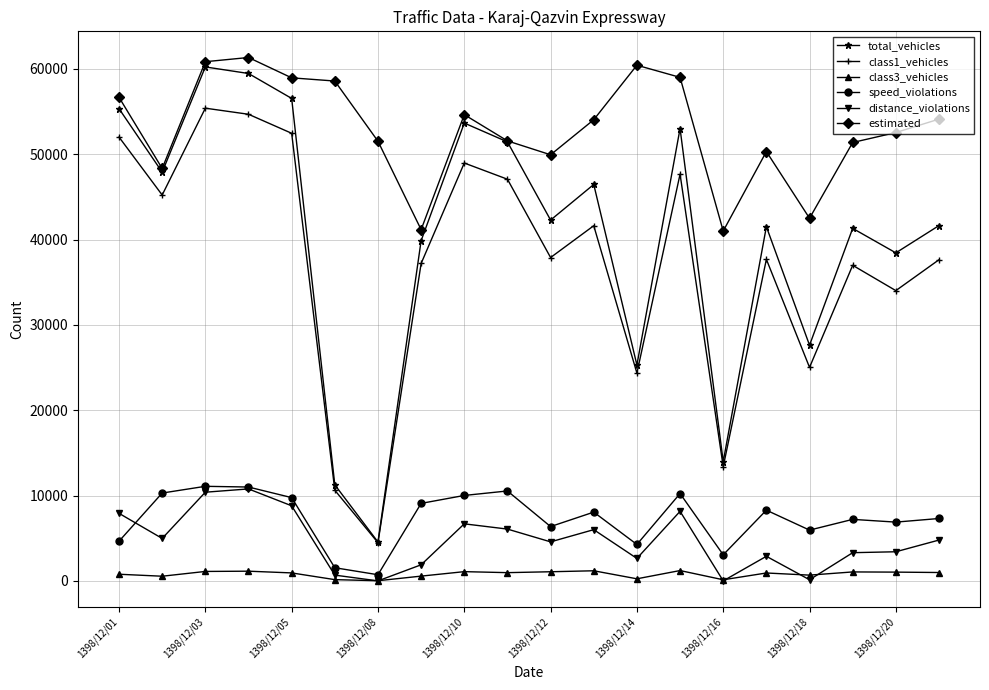

What is the highest value of the distance_violations series?

10778